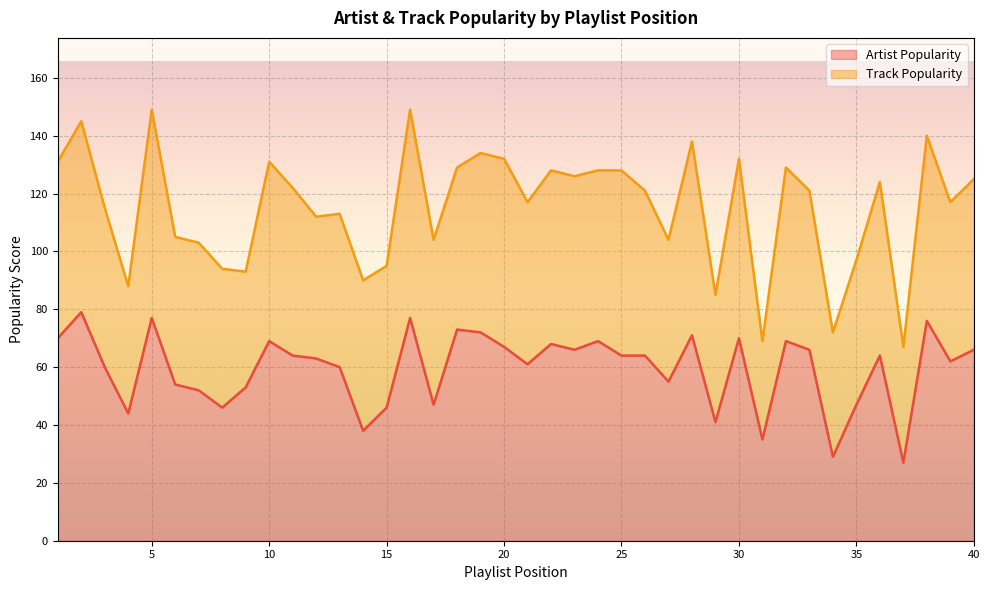

What is the sum of the values at 40 and 14?

104